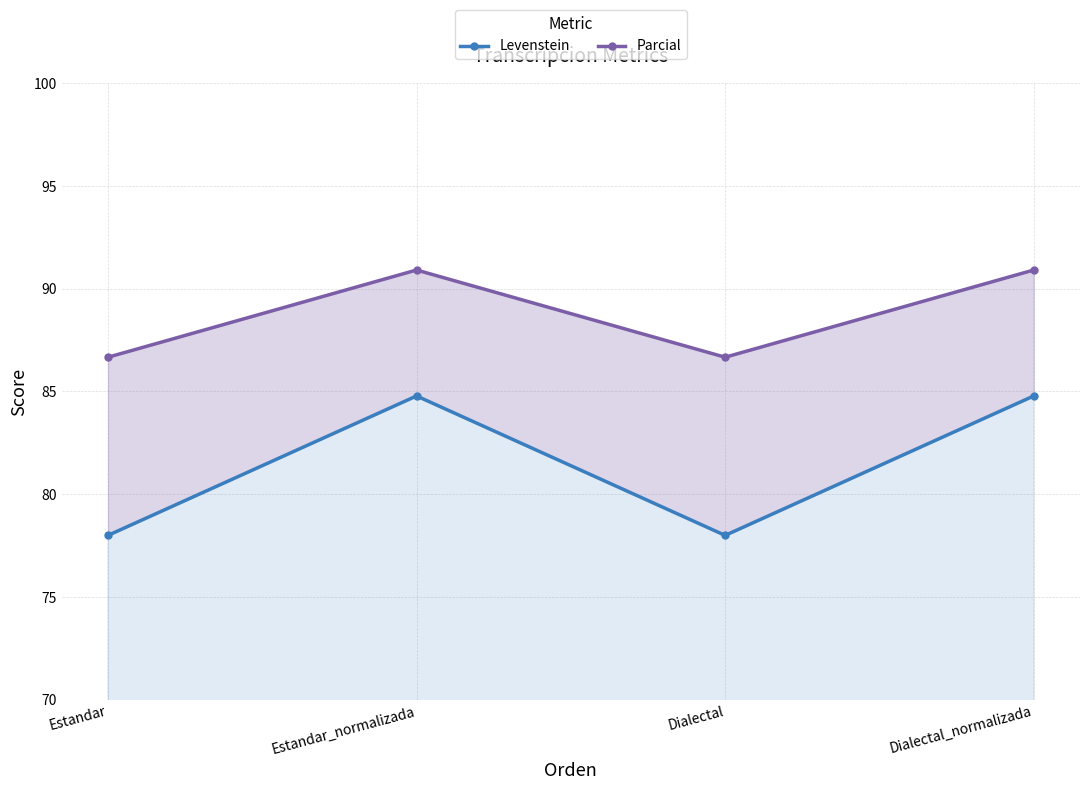

Reading right to left, extract all data points from this chart.

Levenstein: Dialectal_normalizada=84.8	Dialectal=78.0	Estandar_normalizada=84.8	Estandar=78.0
Parcial: Dialectal_normalizada=90.9	Dialectal=86.7	Estandar_normalizada=90.9	Estandar=86.7